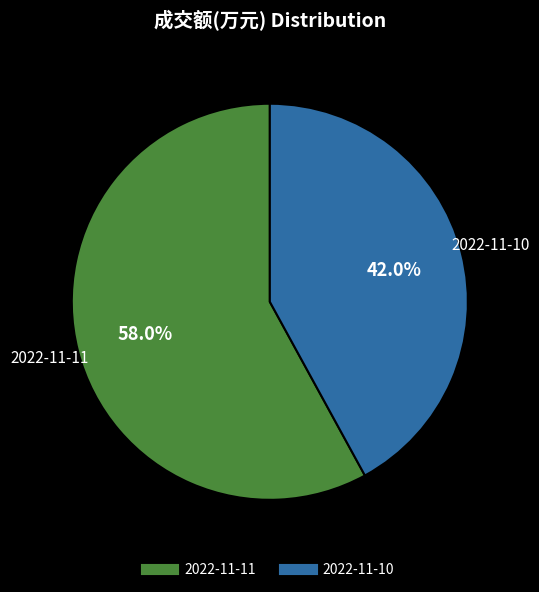

What percentage is NOT represented by 2022-11-11?

42.0%